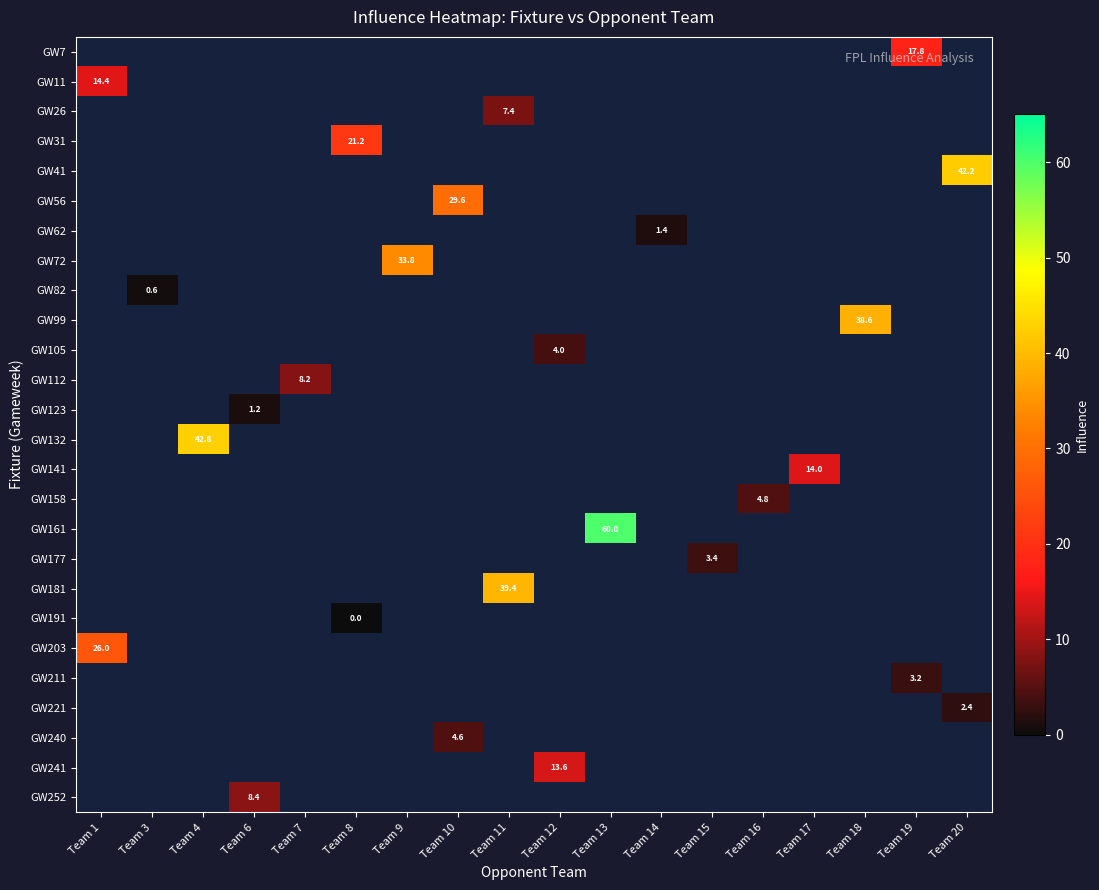

Is it true that GW105 equals 4.0 at Team 12?

True